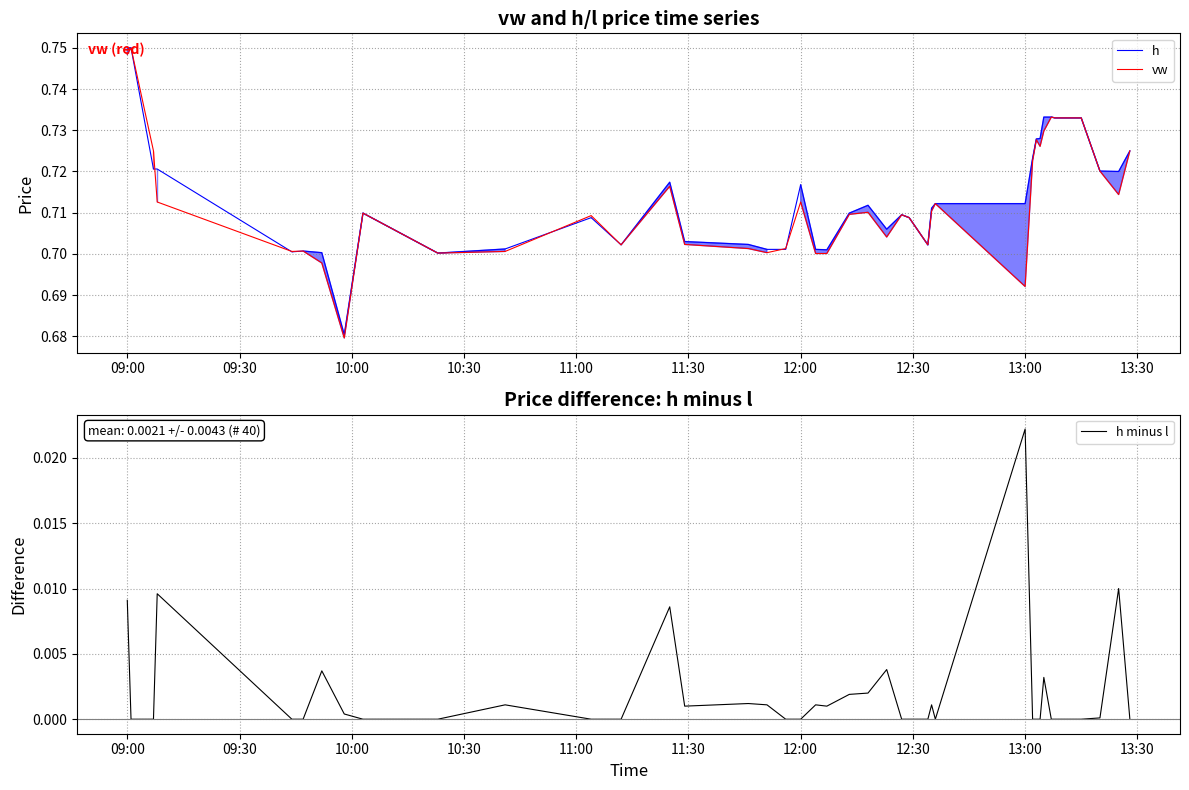

True or false: h and h minus l cross at least once.

False